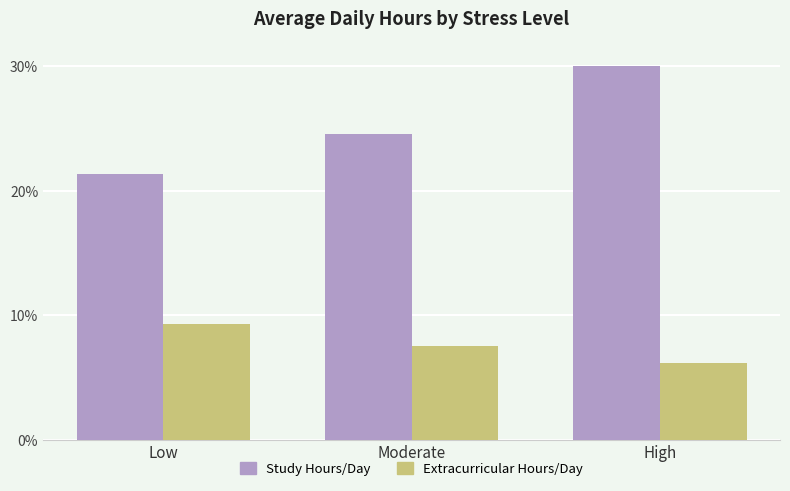

How many data points in Extracurricular Hours/Day are less than 7?

1